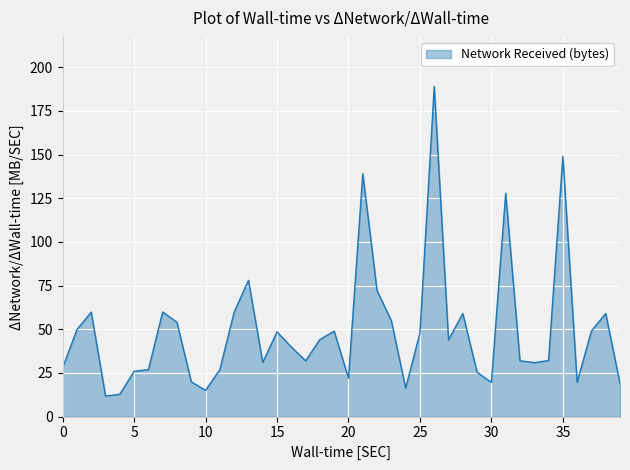

What is the maximum value shown in the chart?

189.0